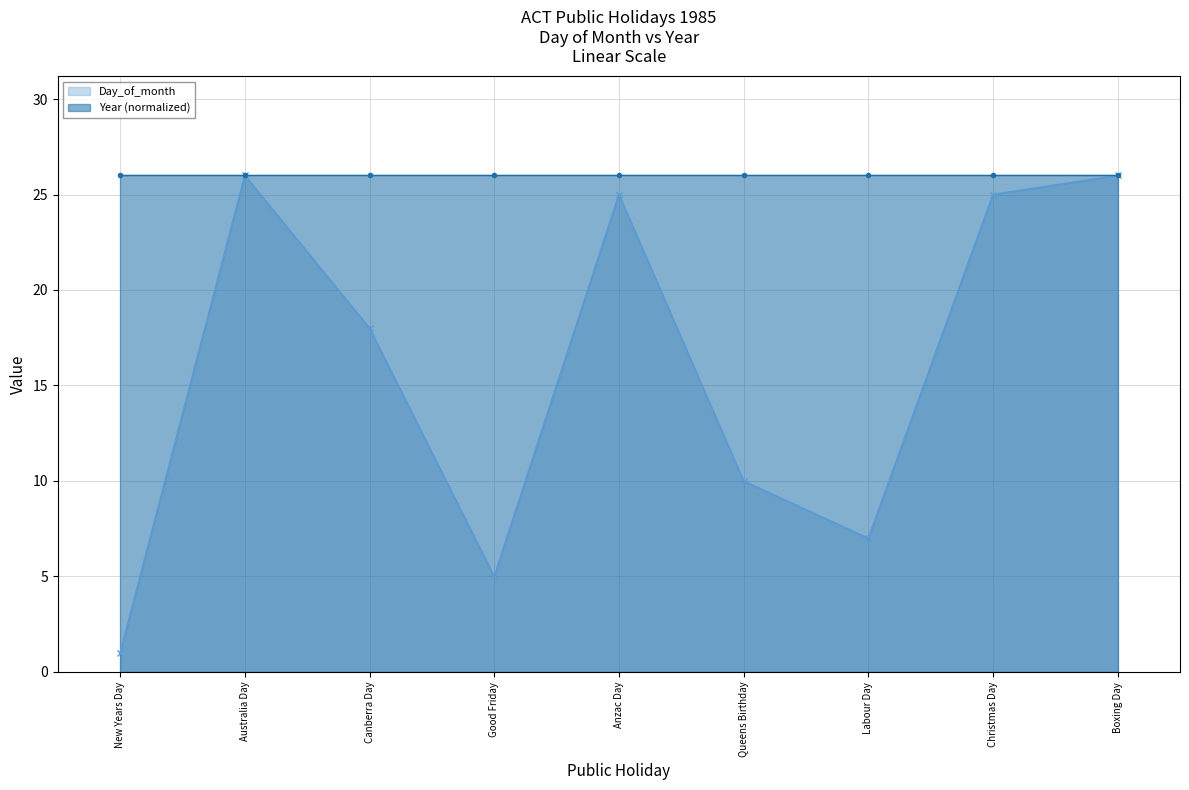

The value of Day_of_month at Anzac Day is 17. True or false?

False